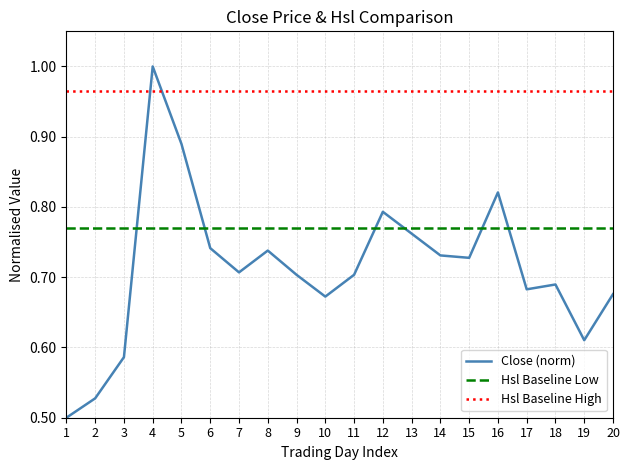

The Close (norm) series shows 1.3 at 5. True or false?

False